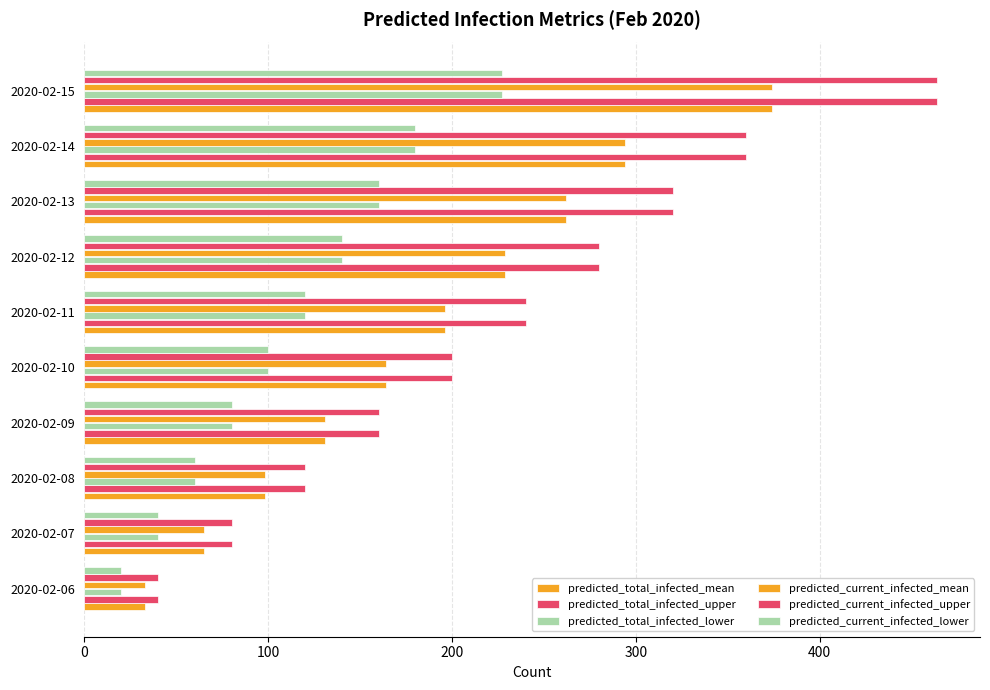

List the series in order of their peak value, lowest first.

predicted_total_infected_lower, predicted_current_infected_lower, predicted_total_infected_mean, predicted_current_infected_mean, predicted_total_infected_upper, predicted_current_infected_upper